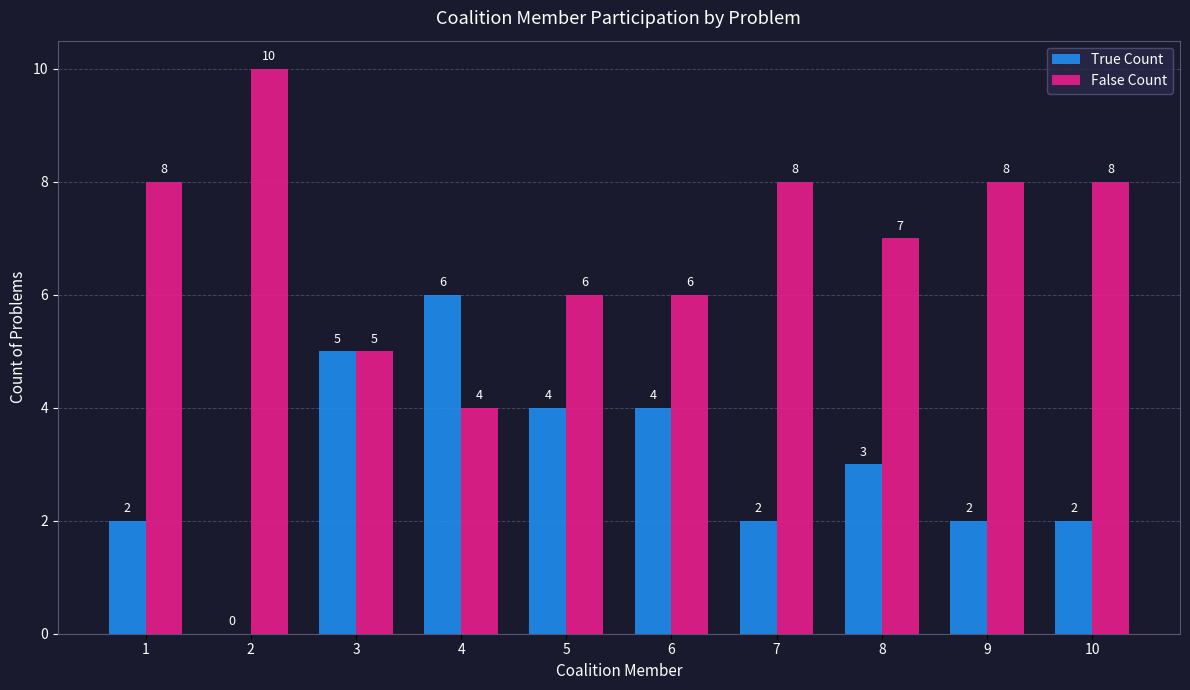

Where is True Count nearest to the value 3?

8